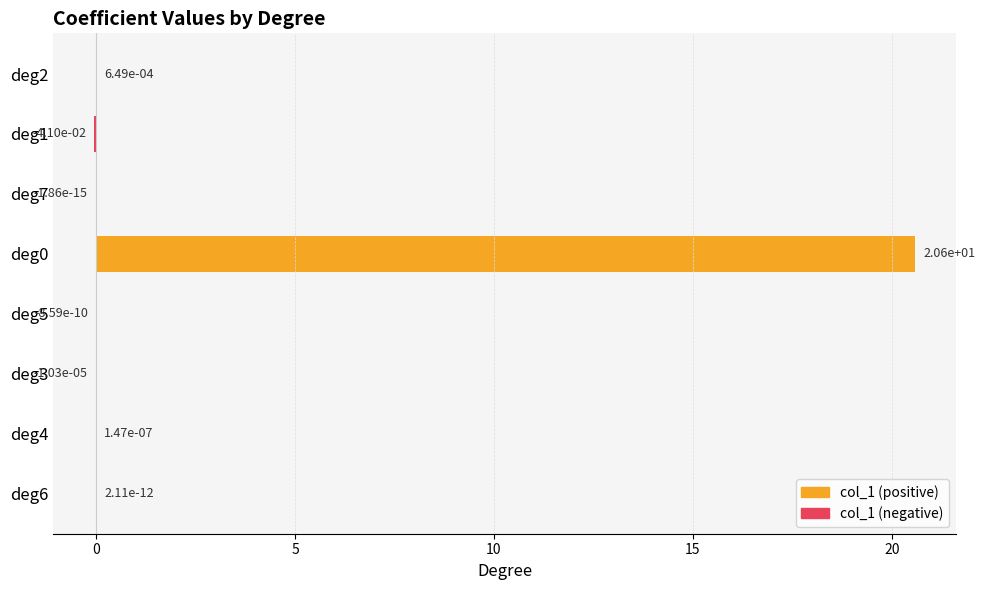

Is it true that the value at deg6 is 0.0?

True